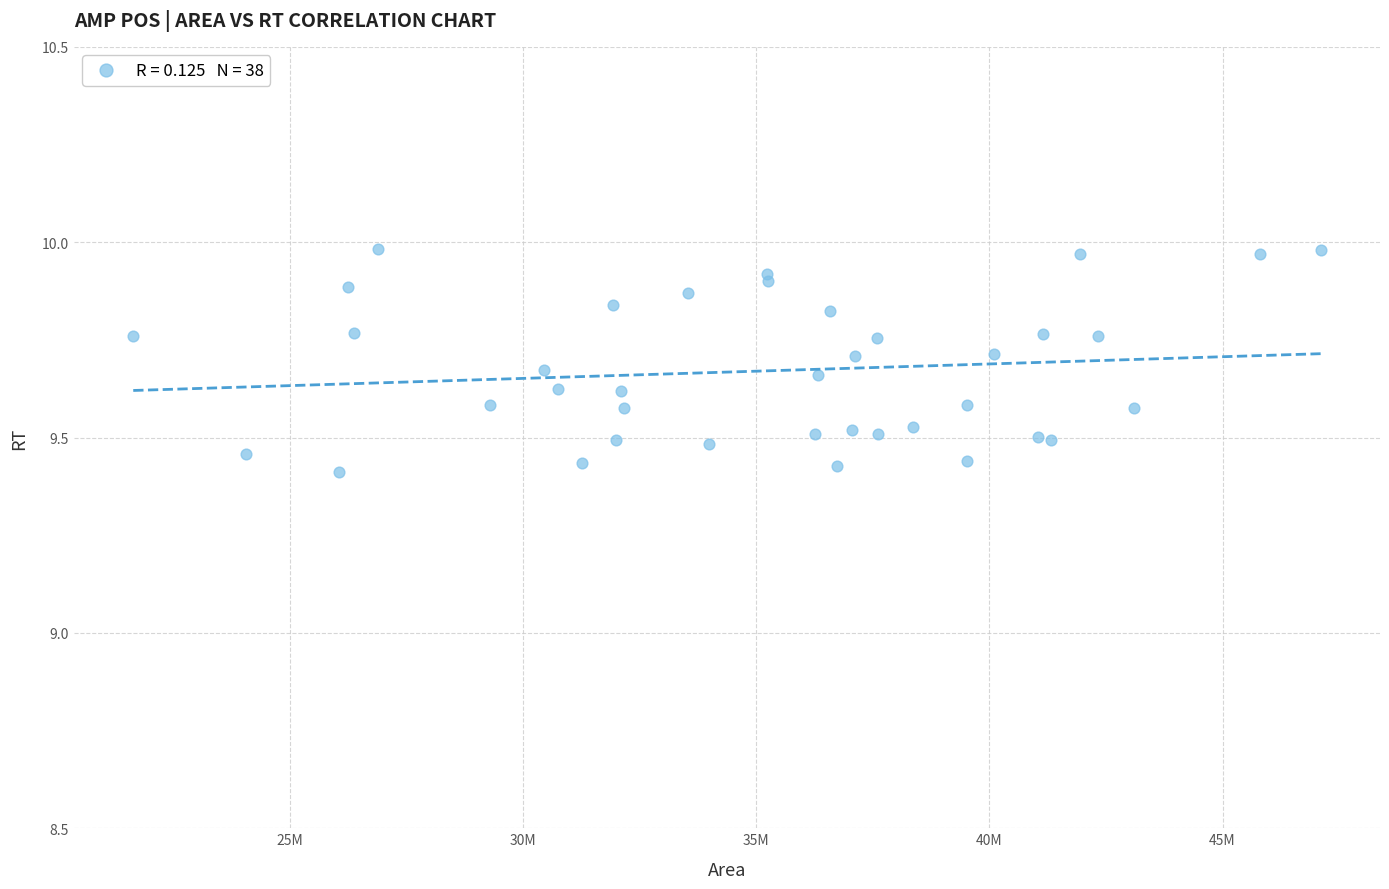

What is the range of Y values (max minus min)?

0.6